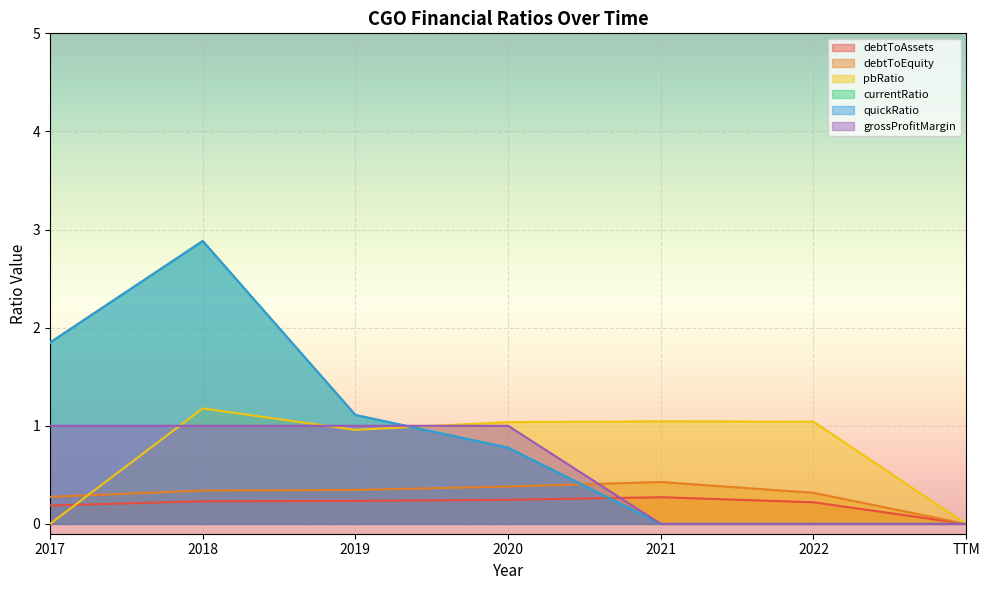

Reading right to left, list all the values displayed in this chart.

debtToAssets: TTM=0.0	2022=0.2	2021=0.3	2020=0.2	2019=0.2	2018=0.2	2017=0.2
debtToEquity: TTM=0.0	2022=0.3	2021=0.4	2020=0.4	2019=0.3	2018=0.3	2017=0.3
pbRatio: TTM=0.0	2022=1.0	2021=1.0	2020=1.0	2019=1.0	2018=1.2	2017=0.0
currentRatio: TTM=0.0	2022=0.0	2021=0.0	2020=0.8	2019=1.1	2018=2.9	2017=1.8
quickRatio: TTM=0.0	2022=0.0	2021=0.0	2020=0.8	2019=1.1	2018=2.9	2017=1.8
grossProfitMargin: TTM=0.0	2022=0.0	2021=0.0	2020=1.0	2019=1.0	2018=1.0	2017=1.0